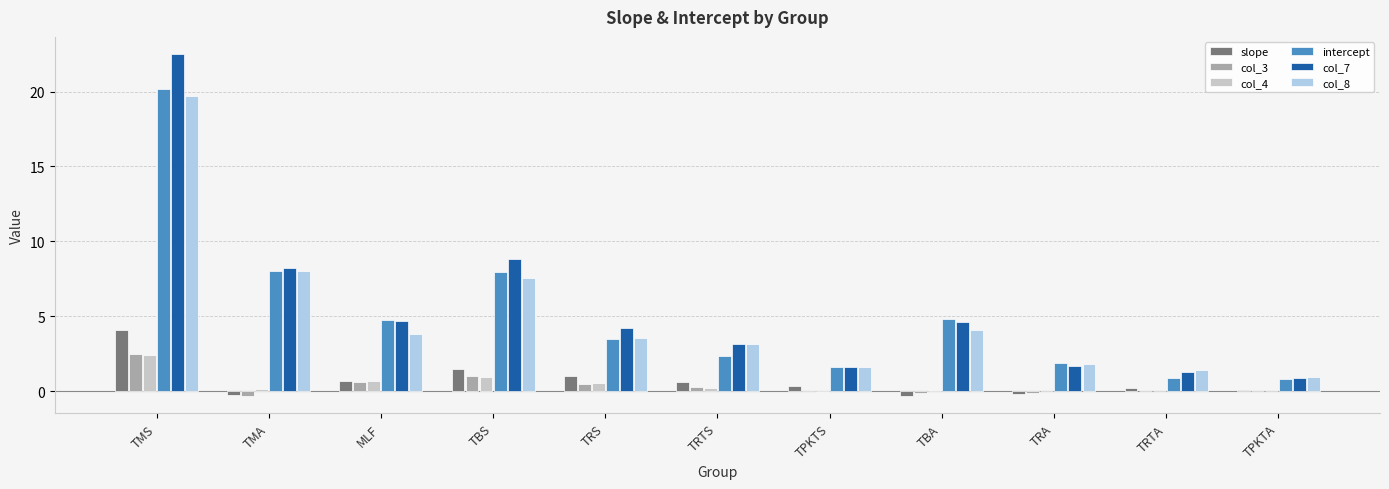

Is it true that col_7 equals 4.7 at MLF?

True